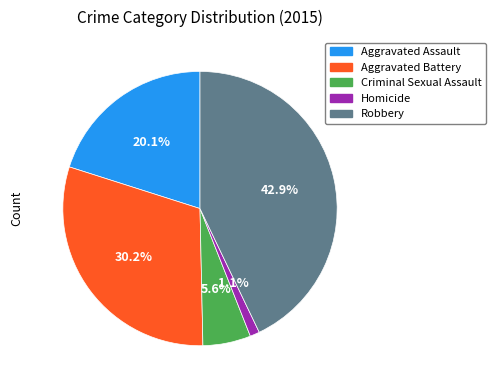

To the nearest percent, what is the difference between the largest and smallest slice percentages?

42%